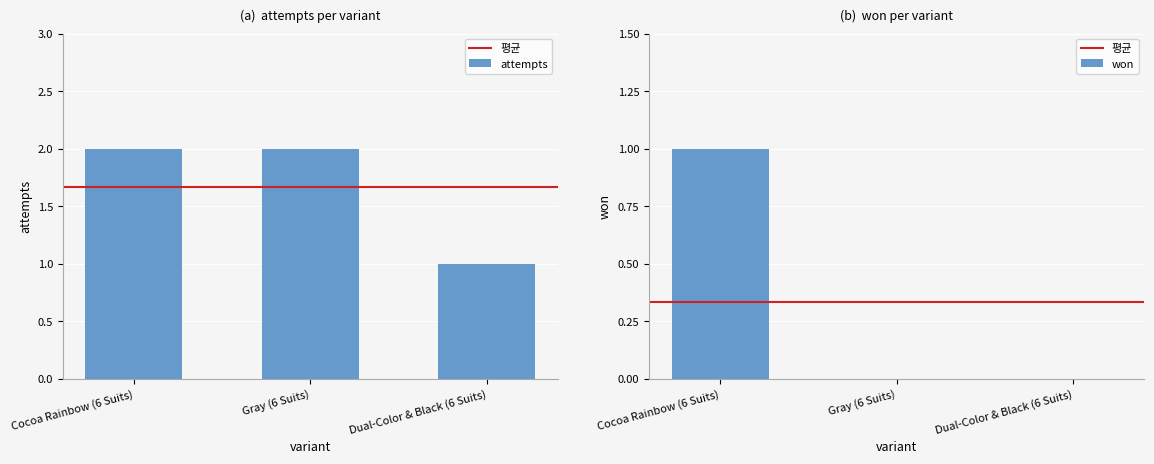

What is the sum of the won values at Dual-Color & Black (6 Suits) and Cocoa Rainbow (6 Suits)?

1